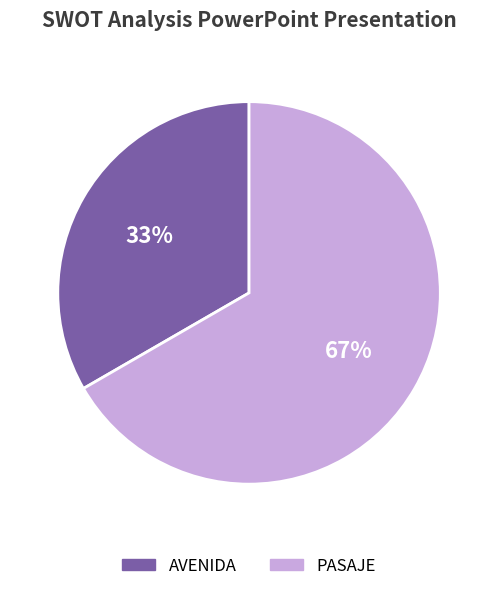

Which slice is the largest?

PASAJE